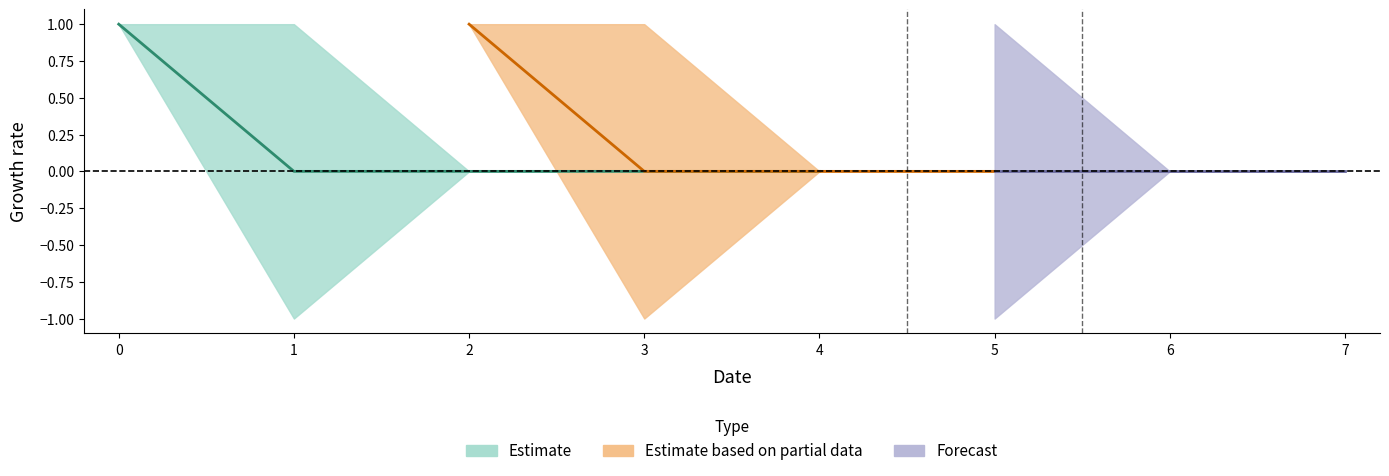

Is it true that t_b_seconds equals 0 at 4?

True